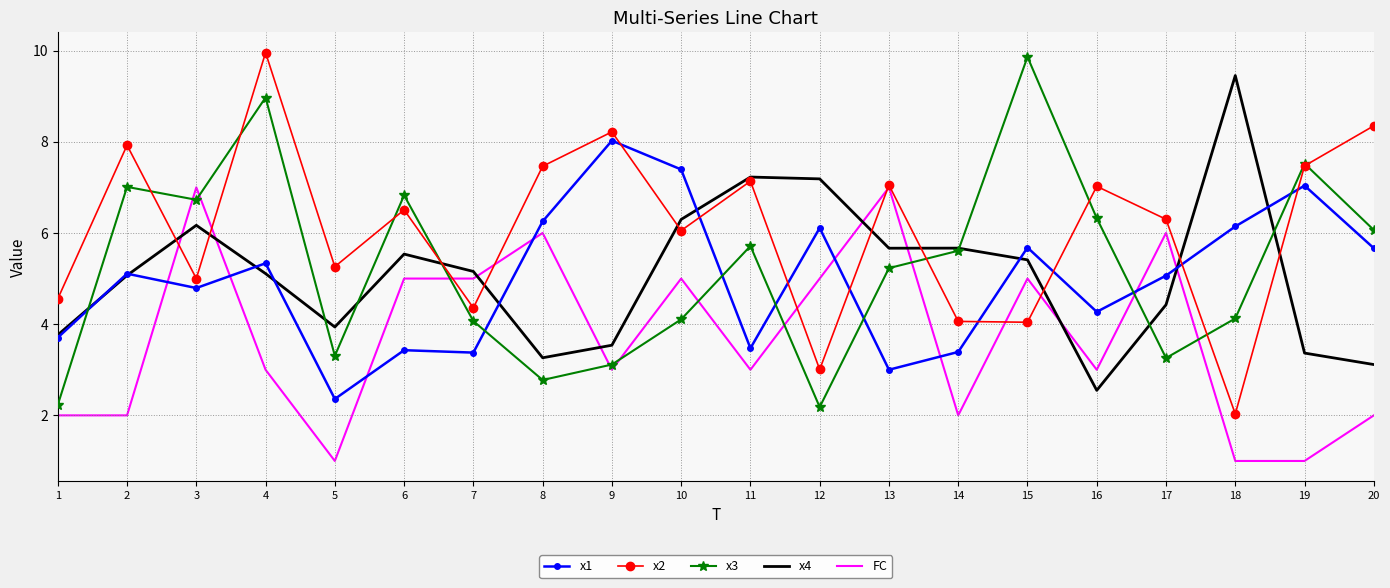

List the series in order of their peak value, lowest first.

FC, x1, x4, x3, x2